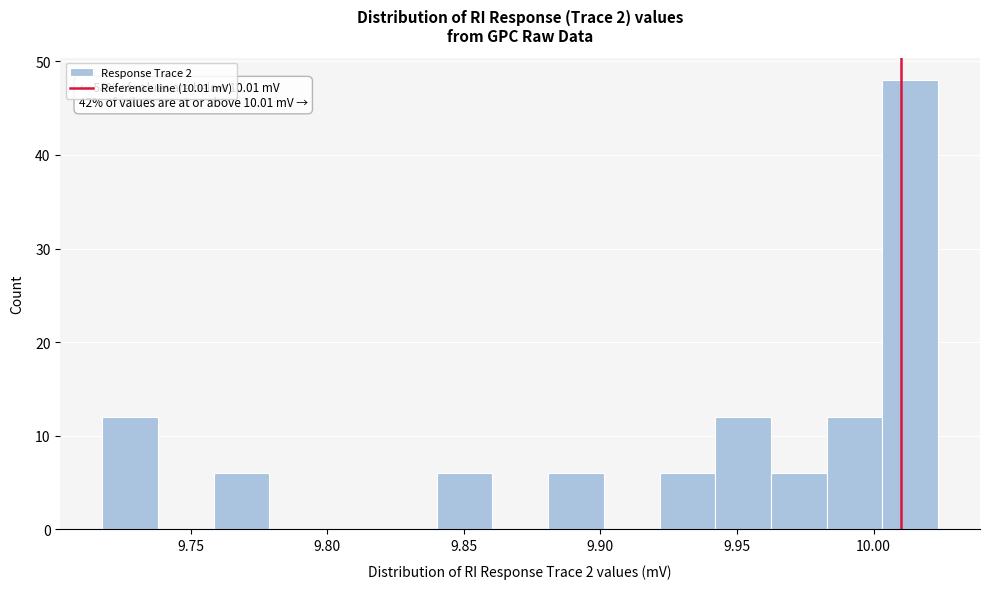

Which range on the x-axis has the tallest bar?

10.005 to 10.025